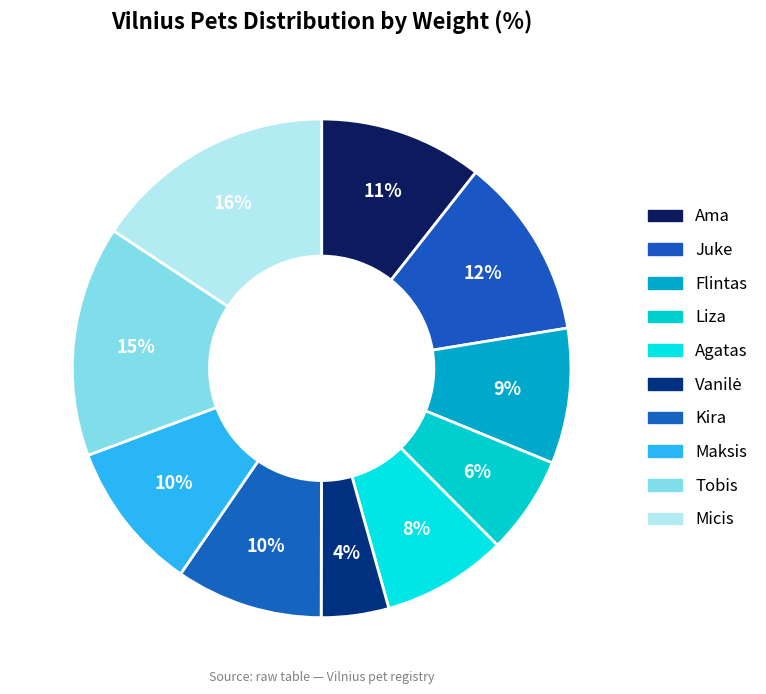

To the nearest percent, what is the difference between the Micis and Tobis slice percentages?

1%